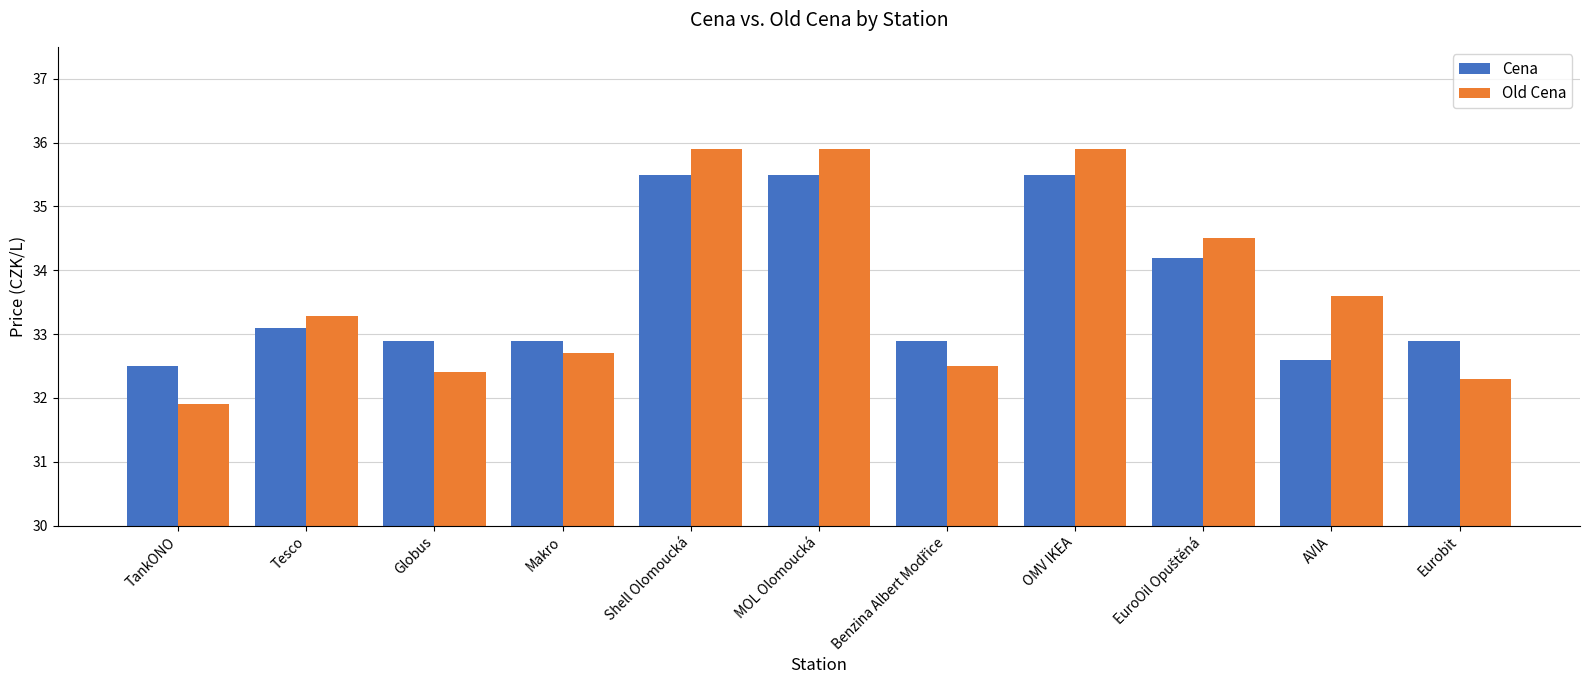

Which series has the widest spread of values?

Old Cena